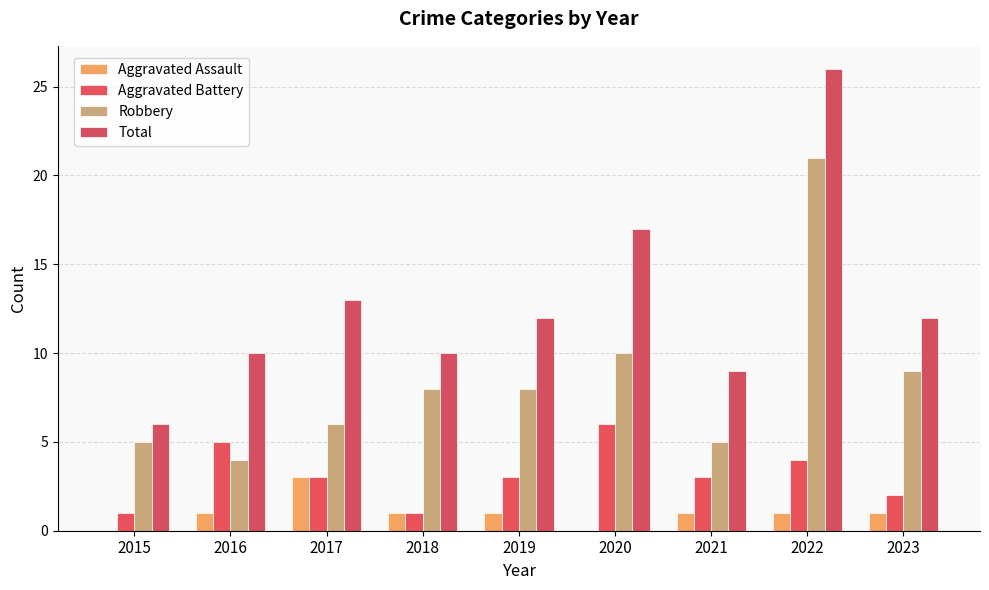

What is the total value across all series at 2023?

24